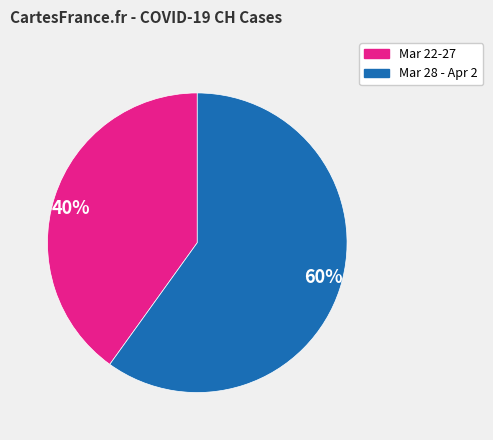

Between Mar 28 - Apr 2 and Mar 22-27, which is larger?

Mar 28 - Apr 2